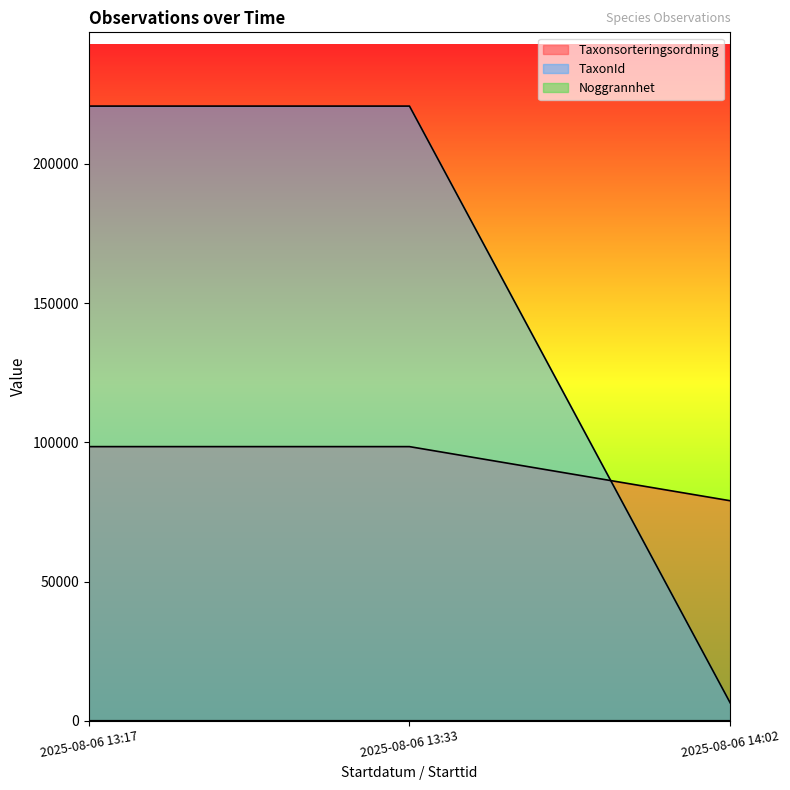

What is the label of the 1st point from the left?

2025-08-06 13:17